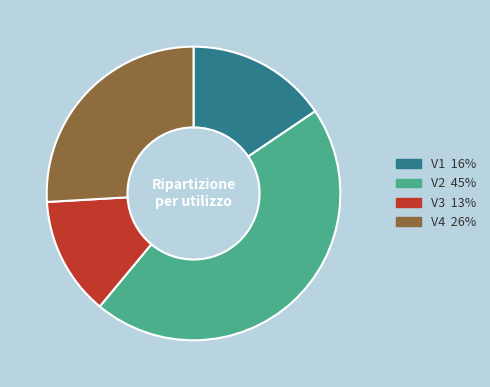

Count the number of slices in the pie.

4